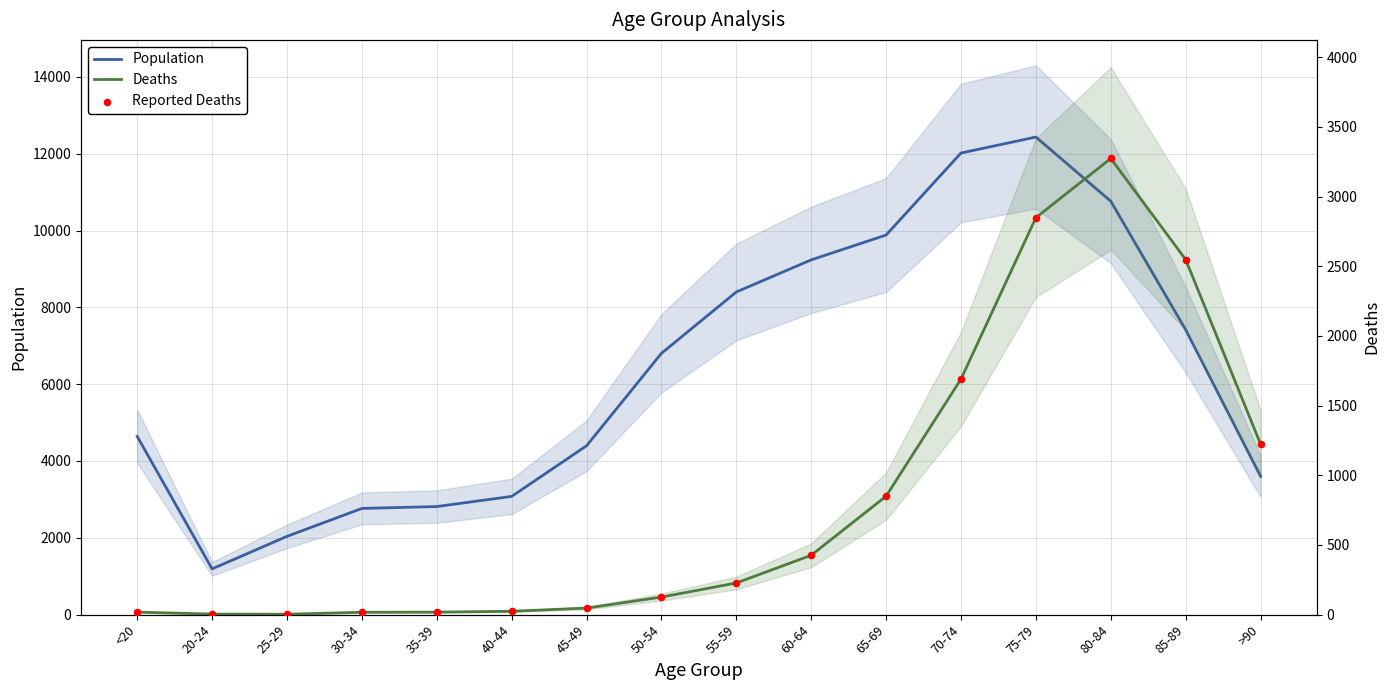

Which series has the largest total across all categories?

Population